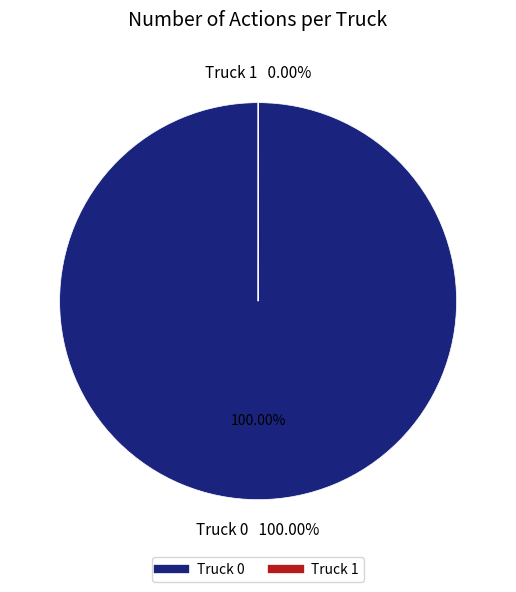

How many segments does this pie chart have?

2